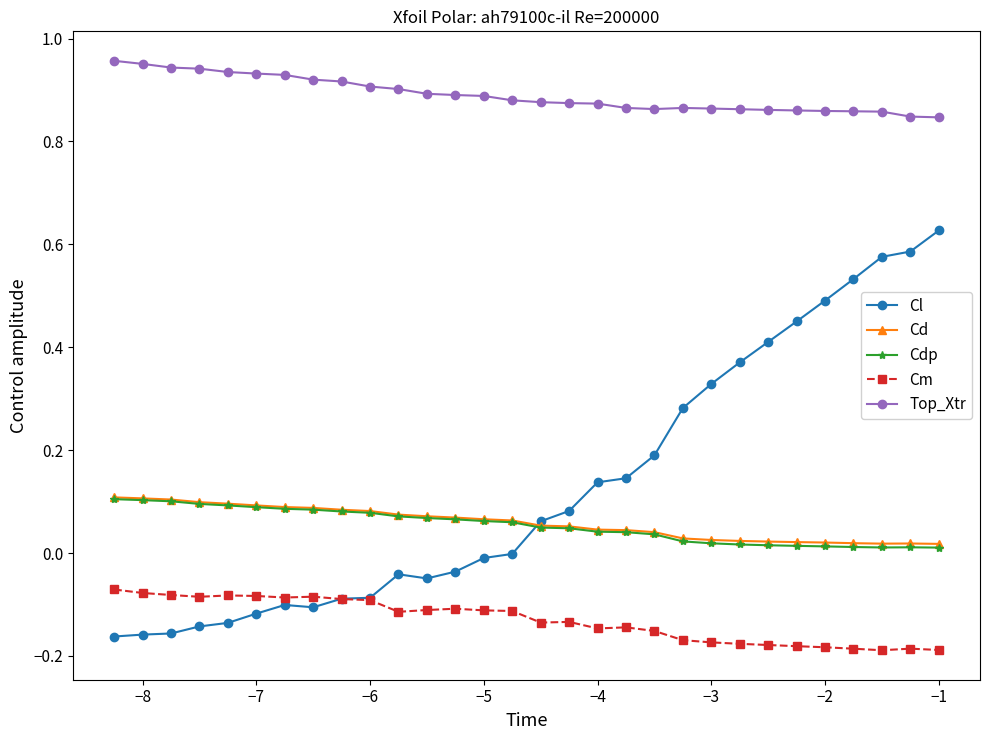

True or false: Cm and Top_Xtr cross at least once.

False